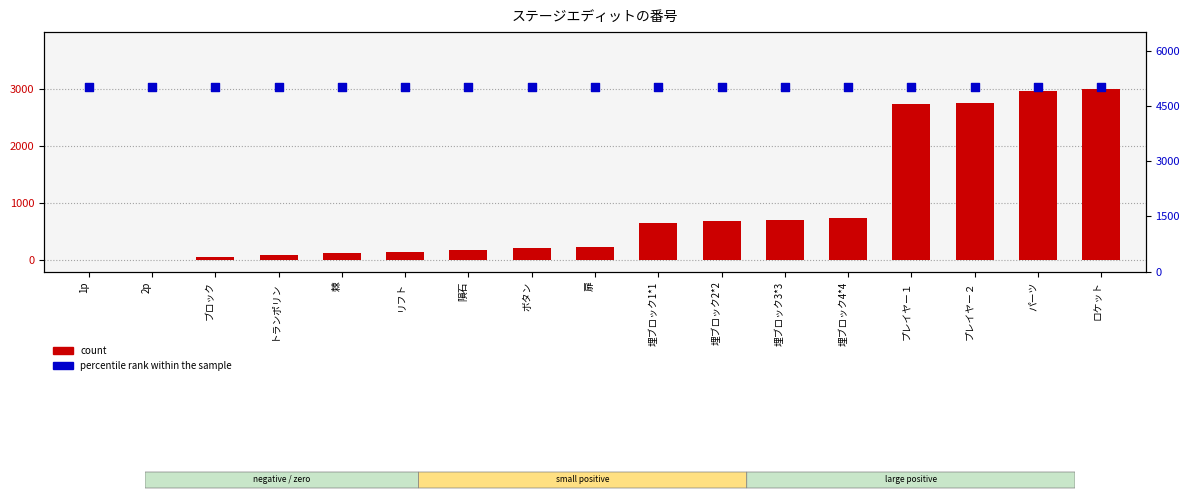

Is the value of percentile rank within the sample at 棘 greater than the value of count at 埋ブロック4*4?

Yes